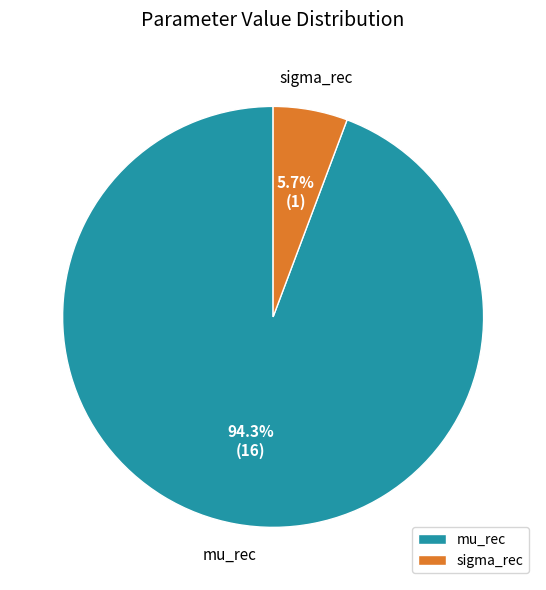

To the nearest percent, what portion does sigma_rec represent?

6%